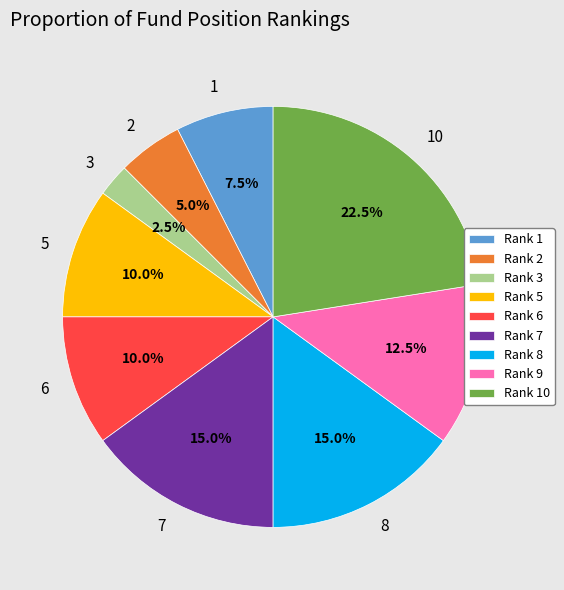

How many slices are in this pie chart?

9